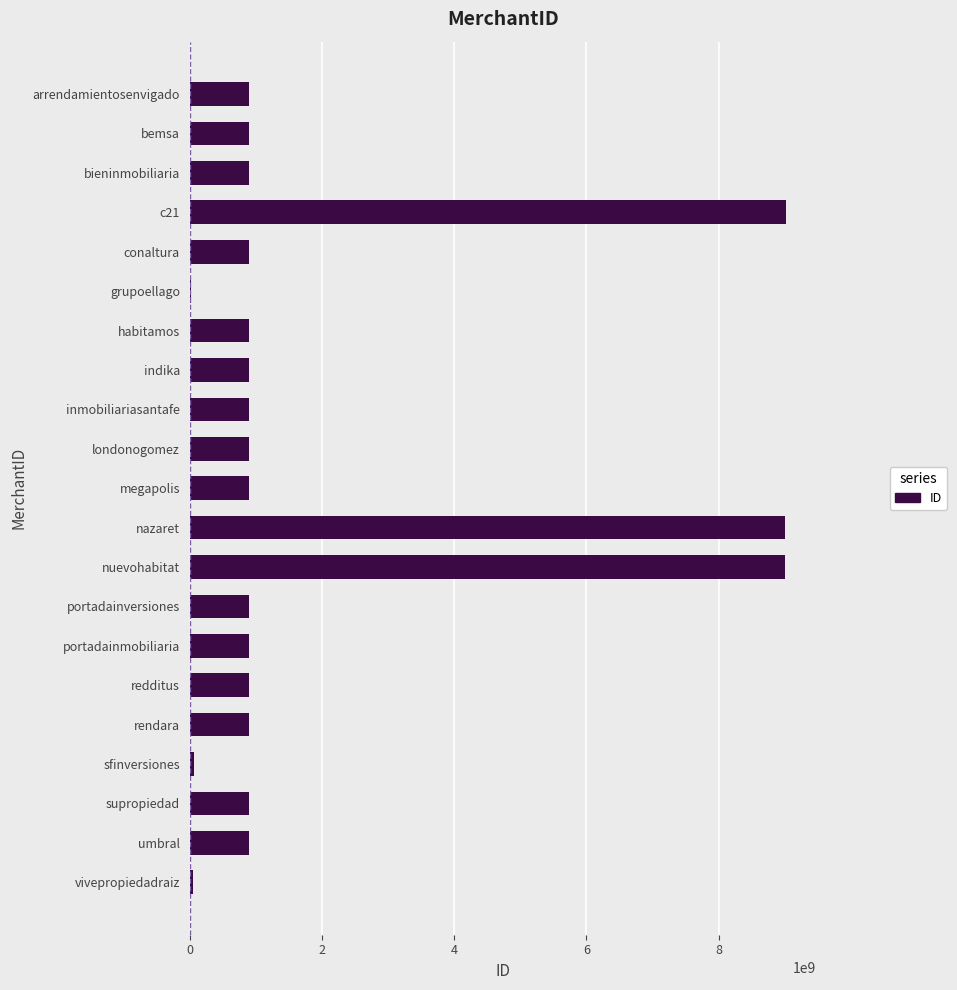

What is the ratio of the value at londonogomez to the value at portadainmobiliaria?

1.0